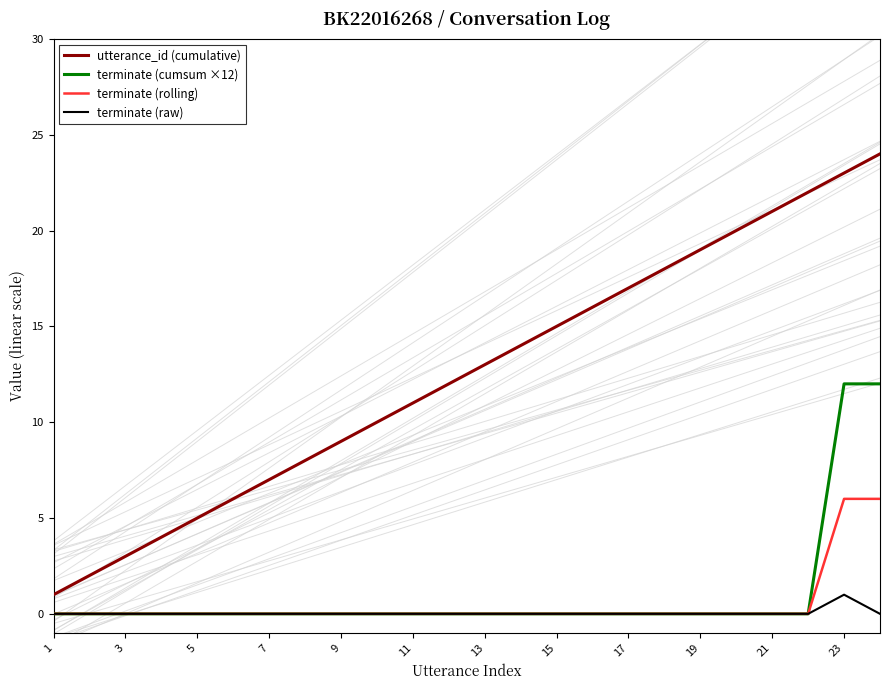

What is the value of the utterance_id (cumulative) point at the 5th from the left?

5